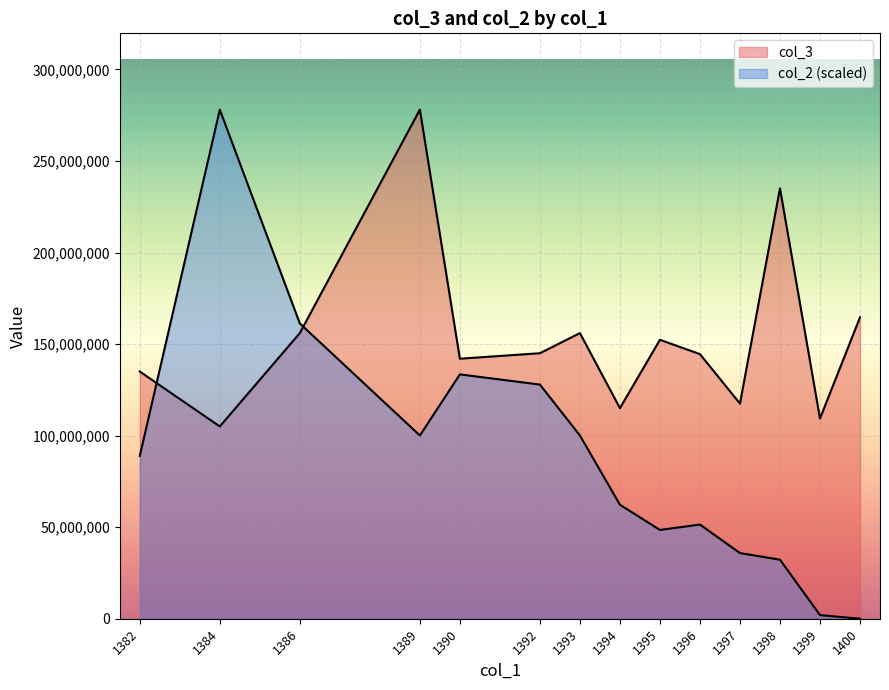

What is the difference between the second highest and second lowest values in the col_3 series?

139000000